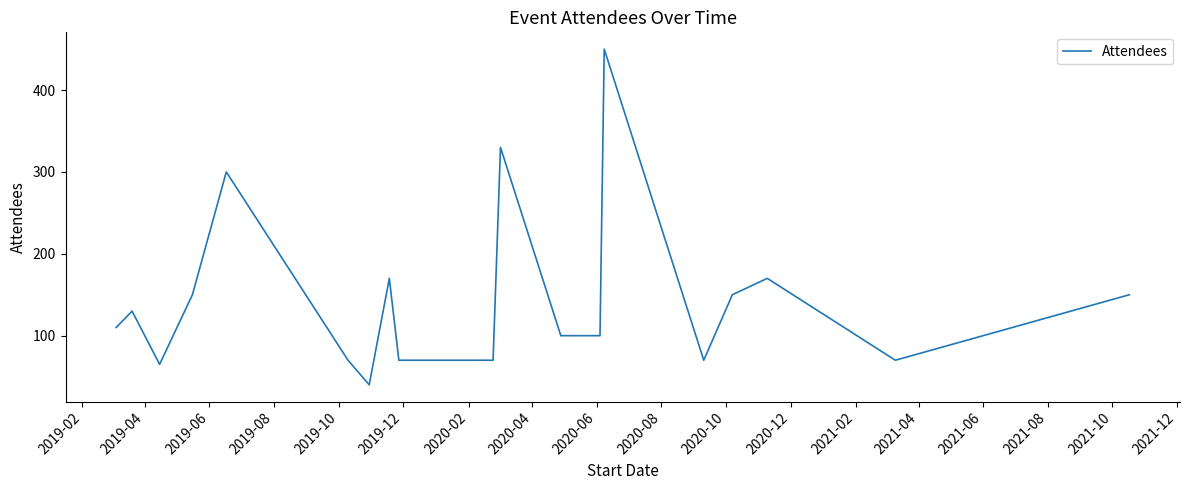

What is the difference between the maximum and minimum values?

410